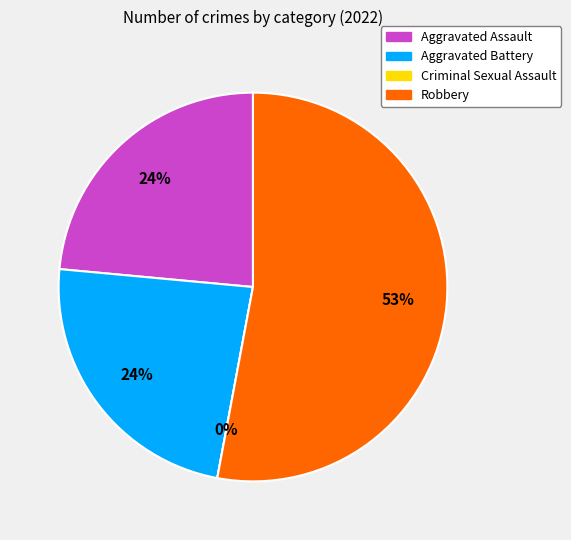

True or false: Robbery accounts for 59% of the total.

False